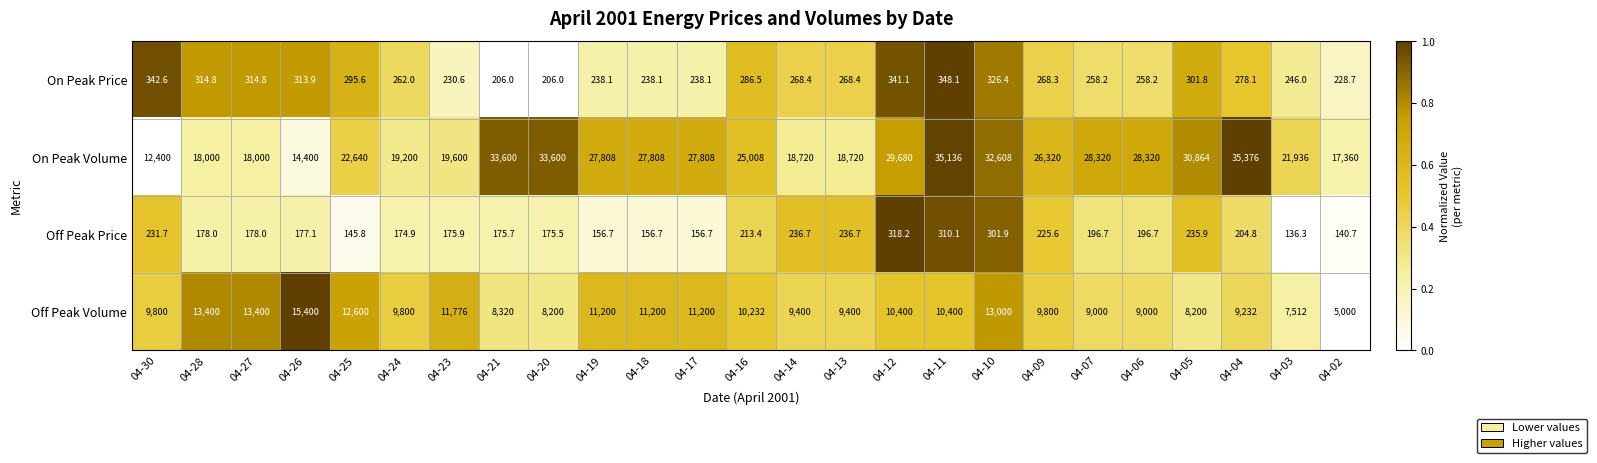

The value of Off Peak Price at 04-07 is 303.5. True or false?

False